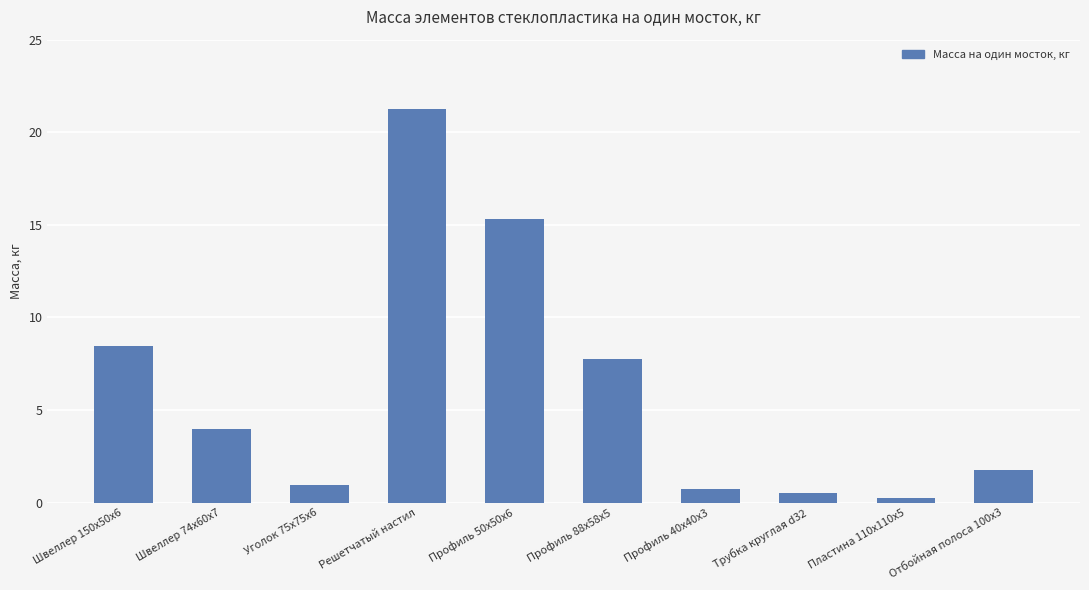

What is the sum of all values?

60.9